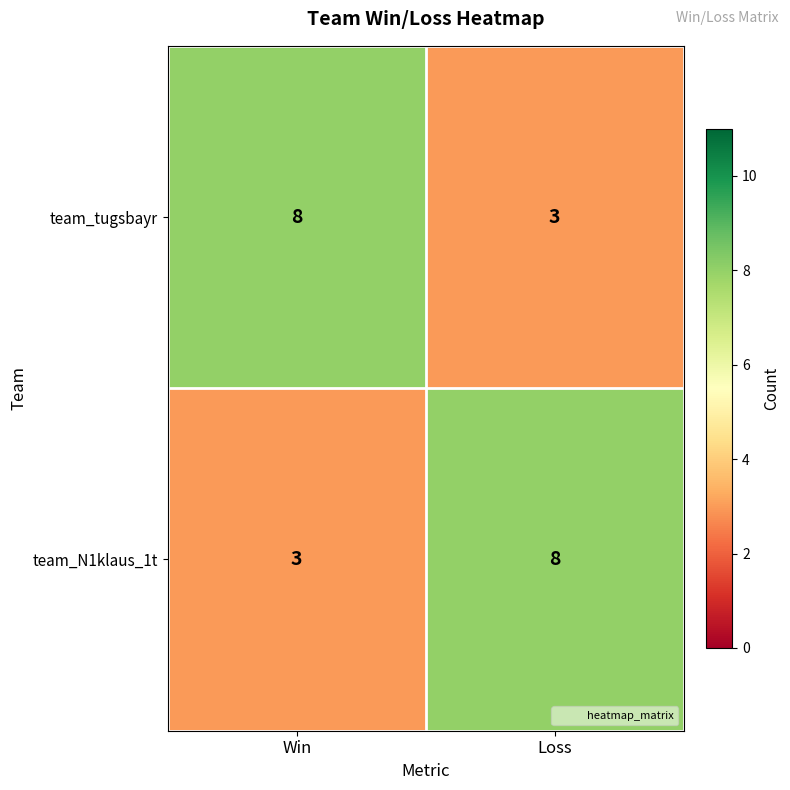

True or false: team_tugsbayr has a value of 11 at Win.

False